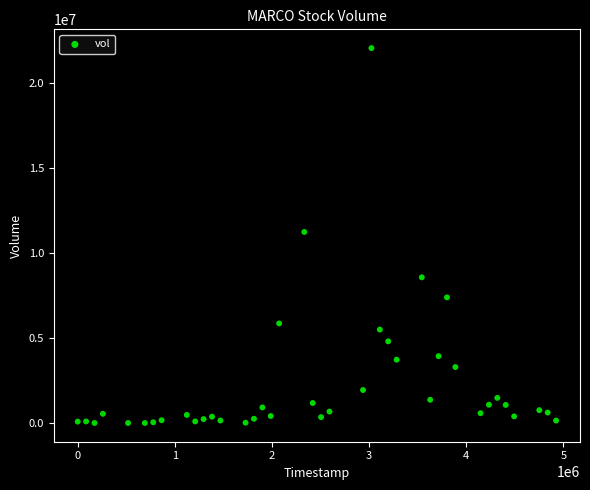

What is the range of X values (max minus min)?

4924800